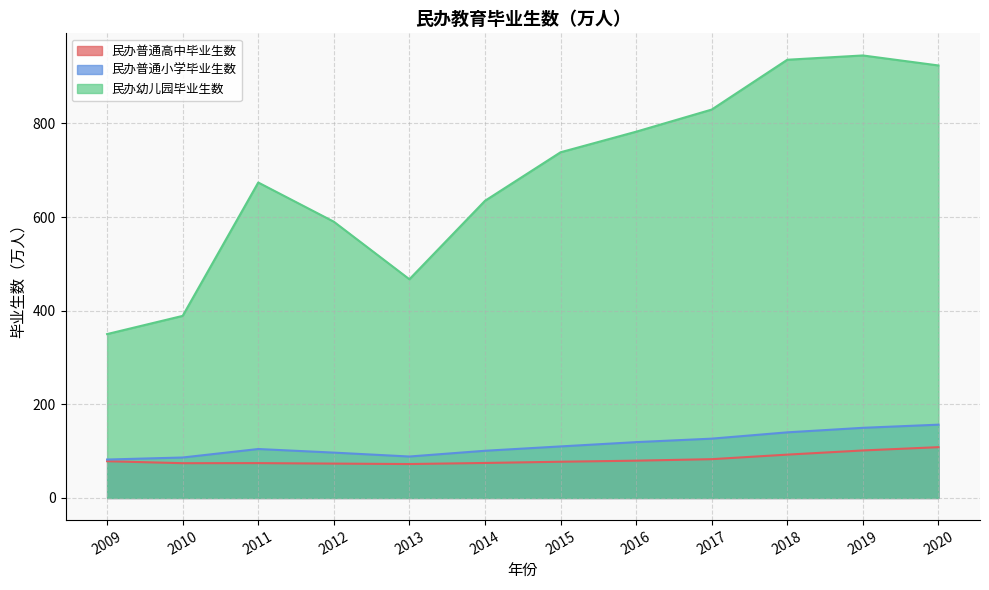

At which category does 民办普通高中毕业生数 reach its first local peak?

2011